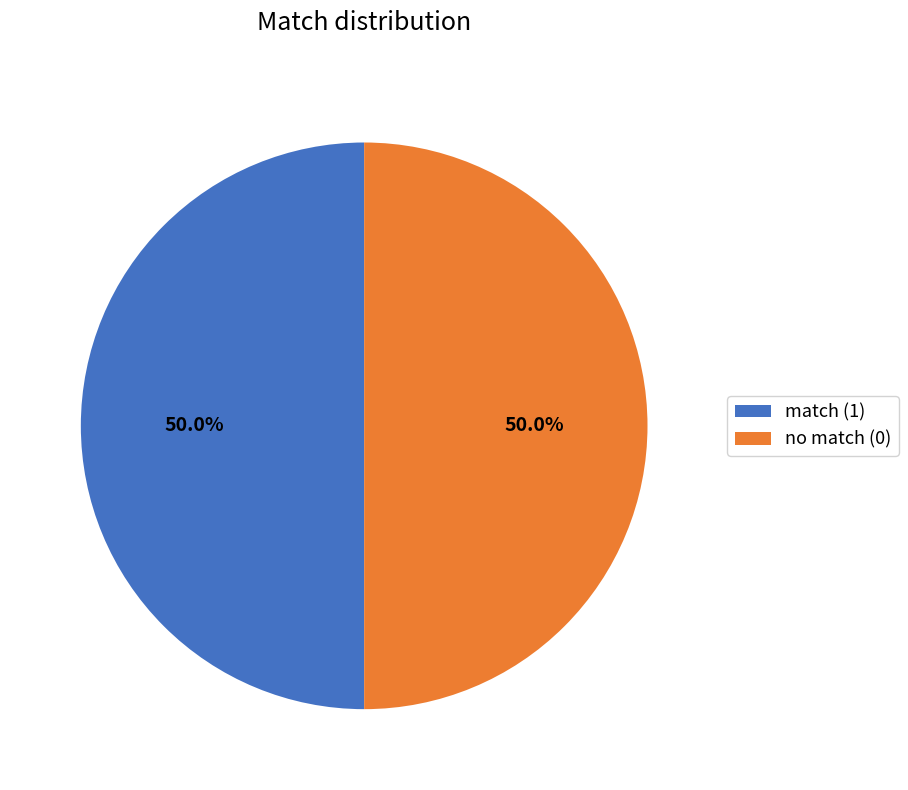

What is the ratio of the value at match (1) to the value at no match (0)?

1.0